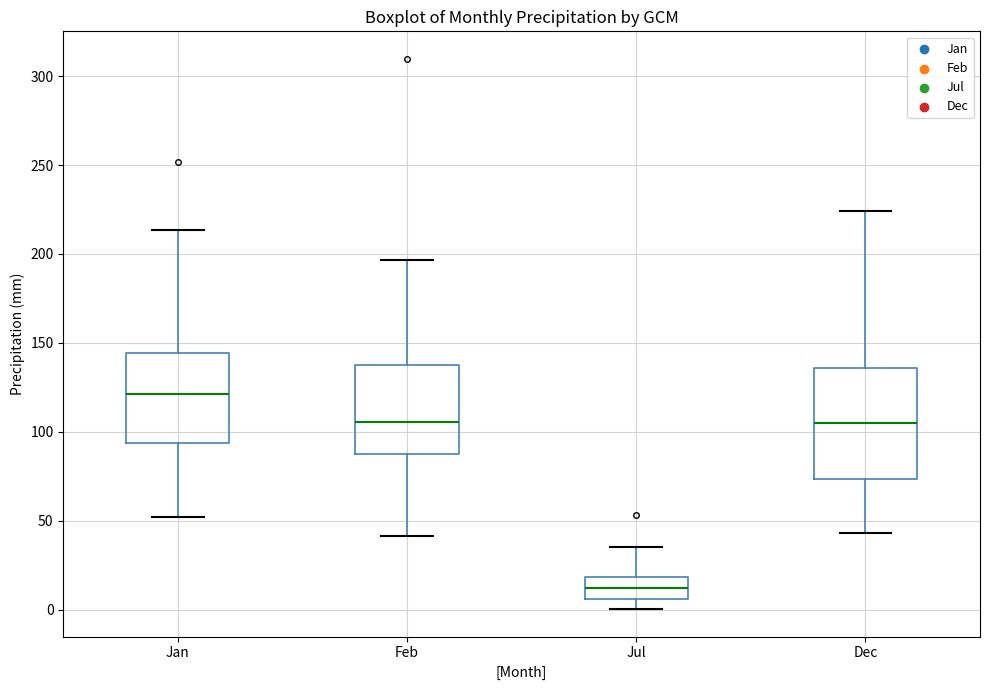

Where is the lower edge of the box for Feb on the y-axis? The values are not printed on the chart, so give them approximately, as read against the axis.

85